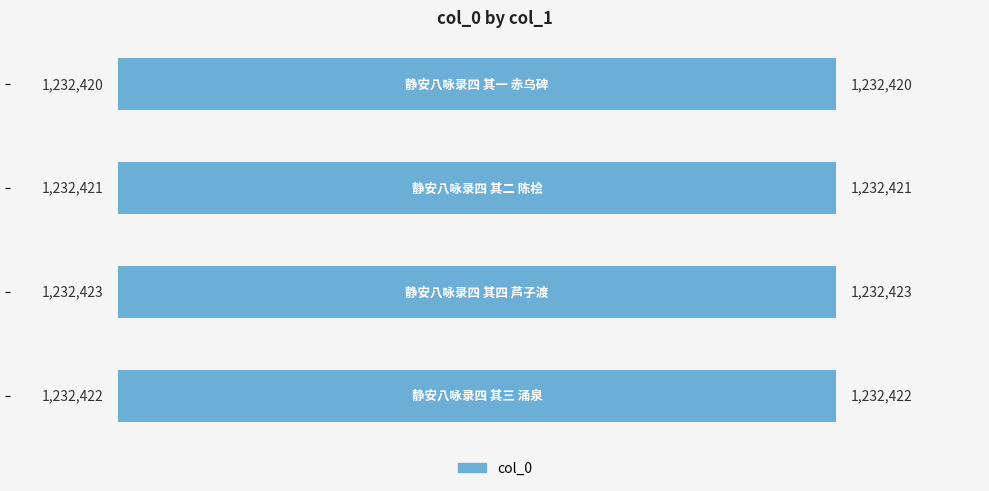

What is the greatest value displayed?

1232423